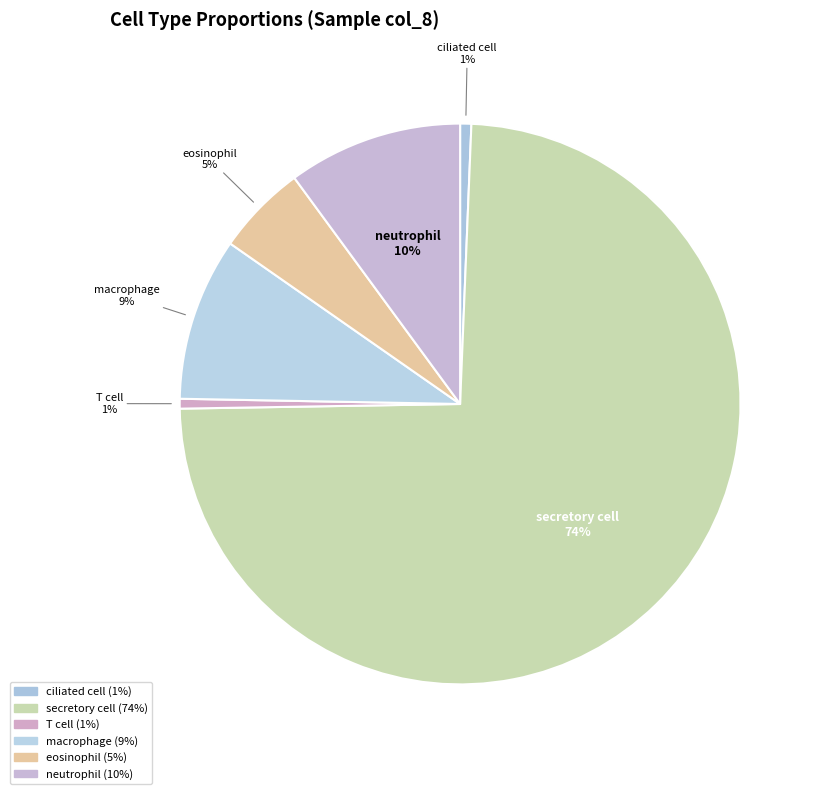

To the nearest percent, what is the difference between the neutrophil and eosinophil slice percentages?

5%